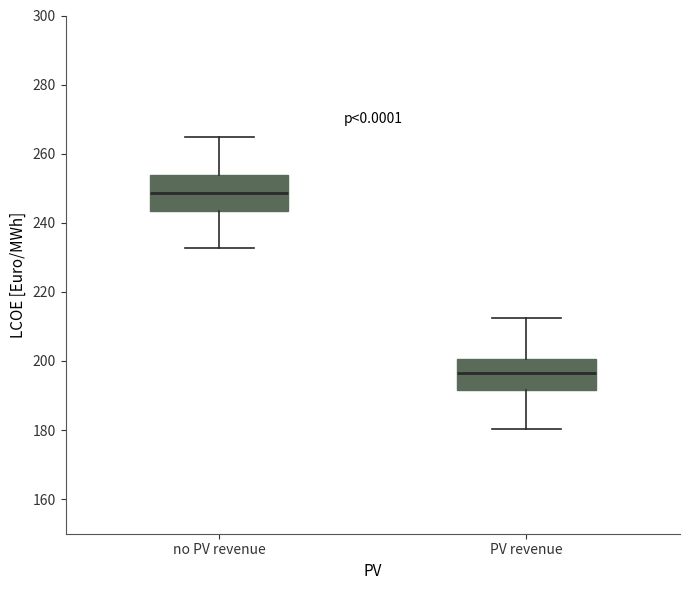

Which box has the lowest median line?

PV revenue